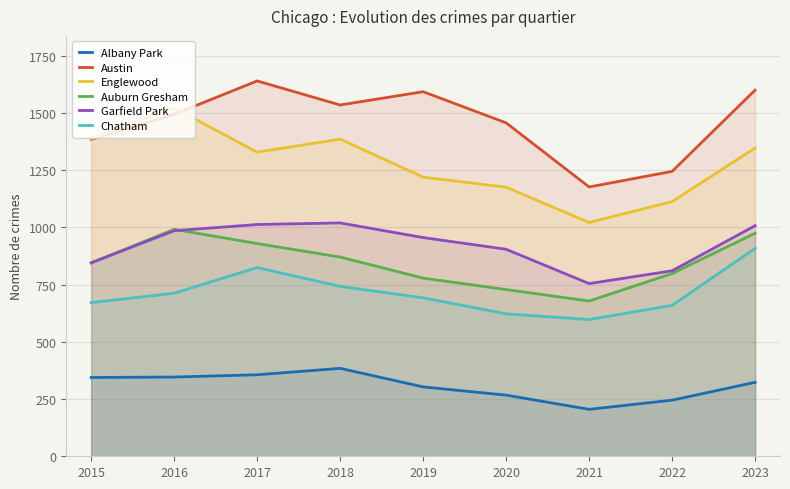

Reading left to right, transcribe all the data shown in this chart.

Albany Park: 2015=344	2016=346	2017=356	2018=384	2019=303	2020=267	2021=205	2022=245	2023=323
Austin: 2015=1384	2016=1493	2017=1639	2018=1534	2019=1592	2020=1456	2021=1176	2022=1244	2023=1599
Englewood: 2015=1387	2016=1521	2017=1328	2018=1385	2019=1219	2020=1175	2021=1021	2022=1112	2023=1346
Auburn Gresham: 2015=844	2016=991	2017=929	2018=870	2019=778	2020=728	2021=678	2022=798	2023=974
Garfield Park: 2015=845	2016=985	2017=1012	2018=1019	2019=955	2020=904	2021=754	2022=810	2023=1007
Chatham: 2015=671	2016=712	2017=824	2018=742	2019=692	2020=622	2021=597	2022=659	2023=908